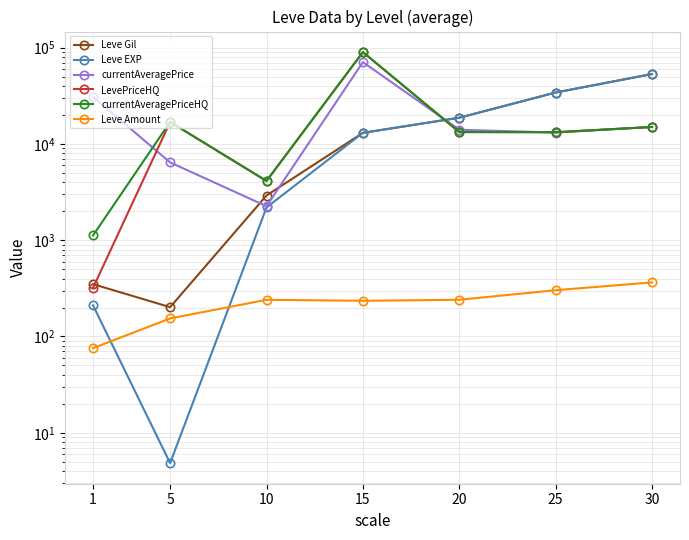

True or false: Leve Amount has a value of 240.5 at 10.

True